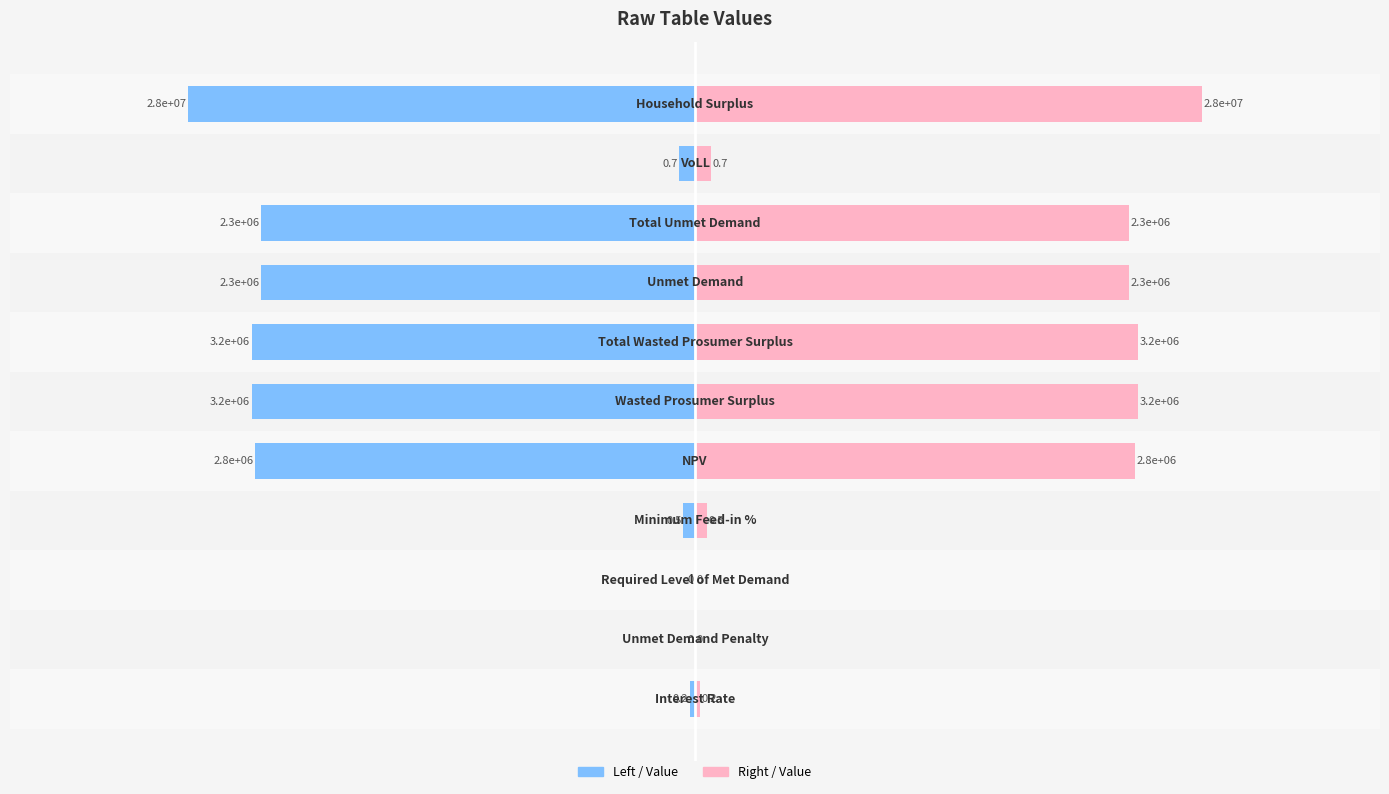

Are the bars horizontal?

Yes